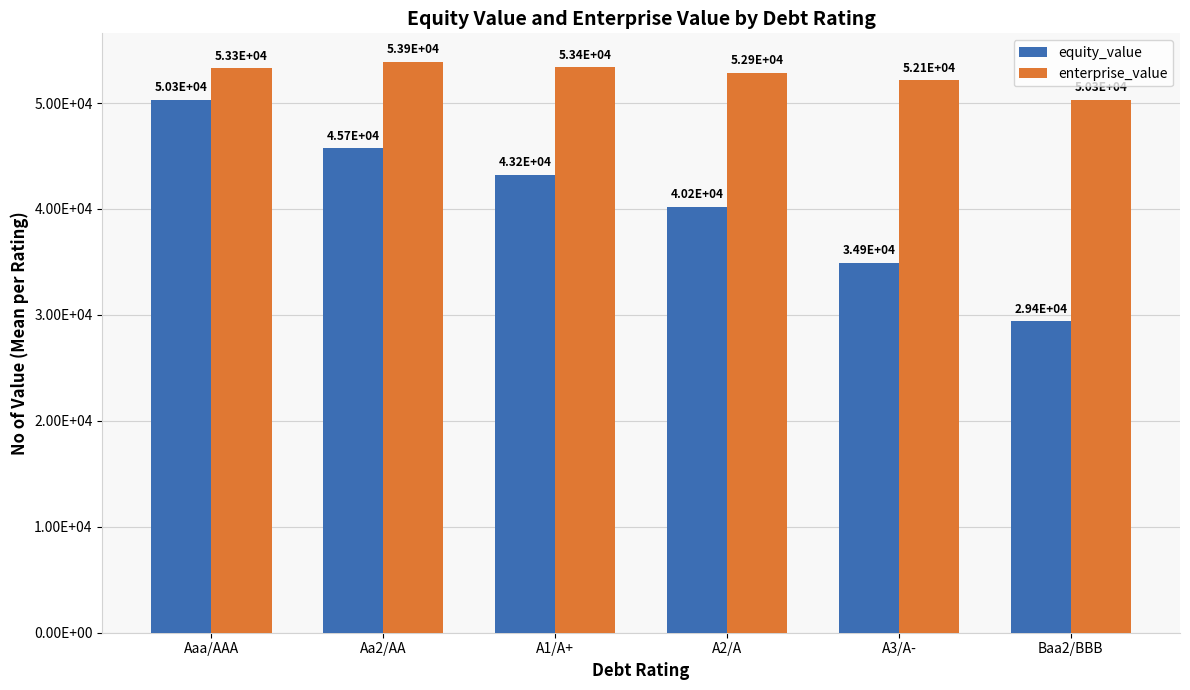

What is the spread (max minus min) of values at Aaa/AAA?

3010.1